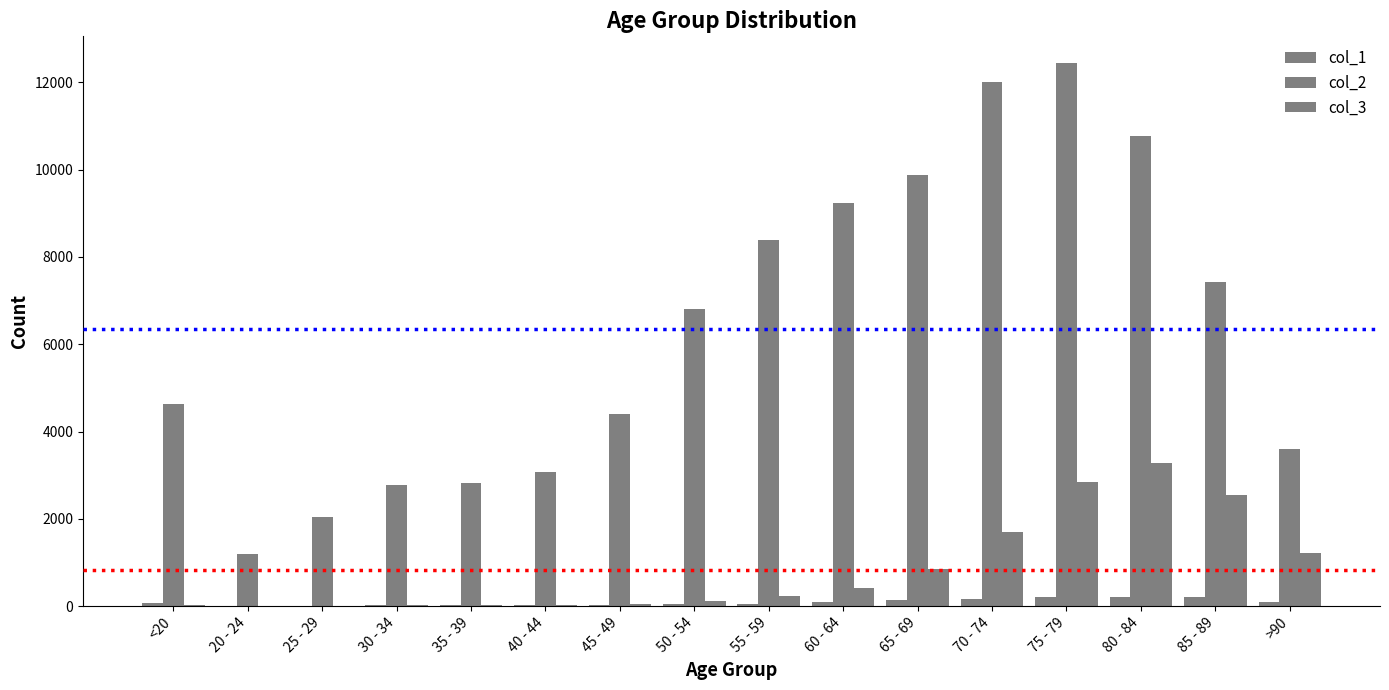

How many categories are shown in the chart?

16